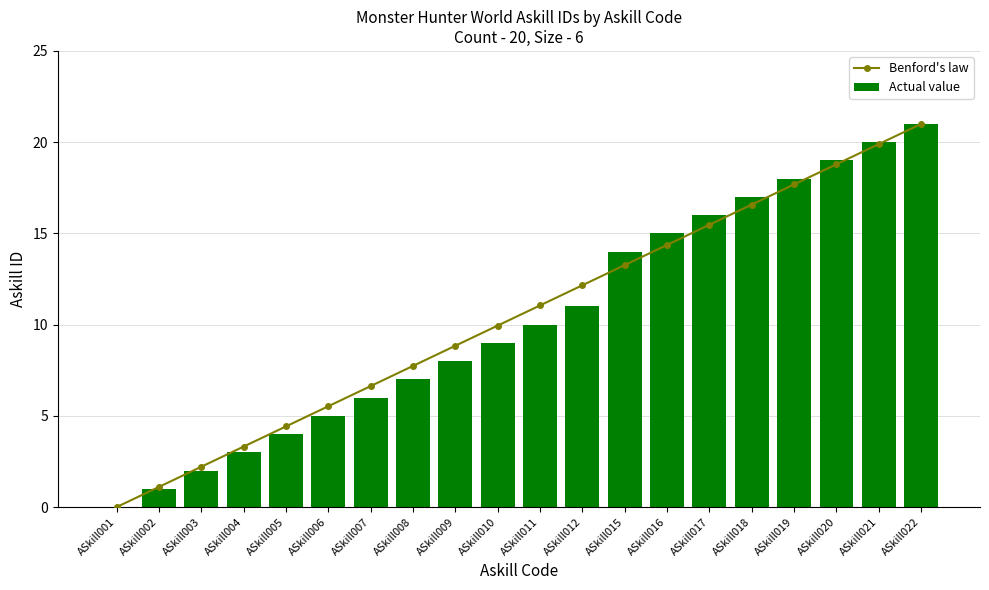

At which label does Actual value reach its minimum?

ASkill001